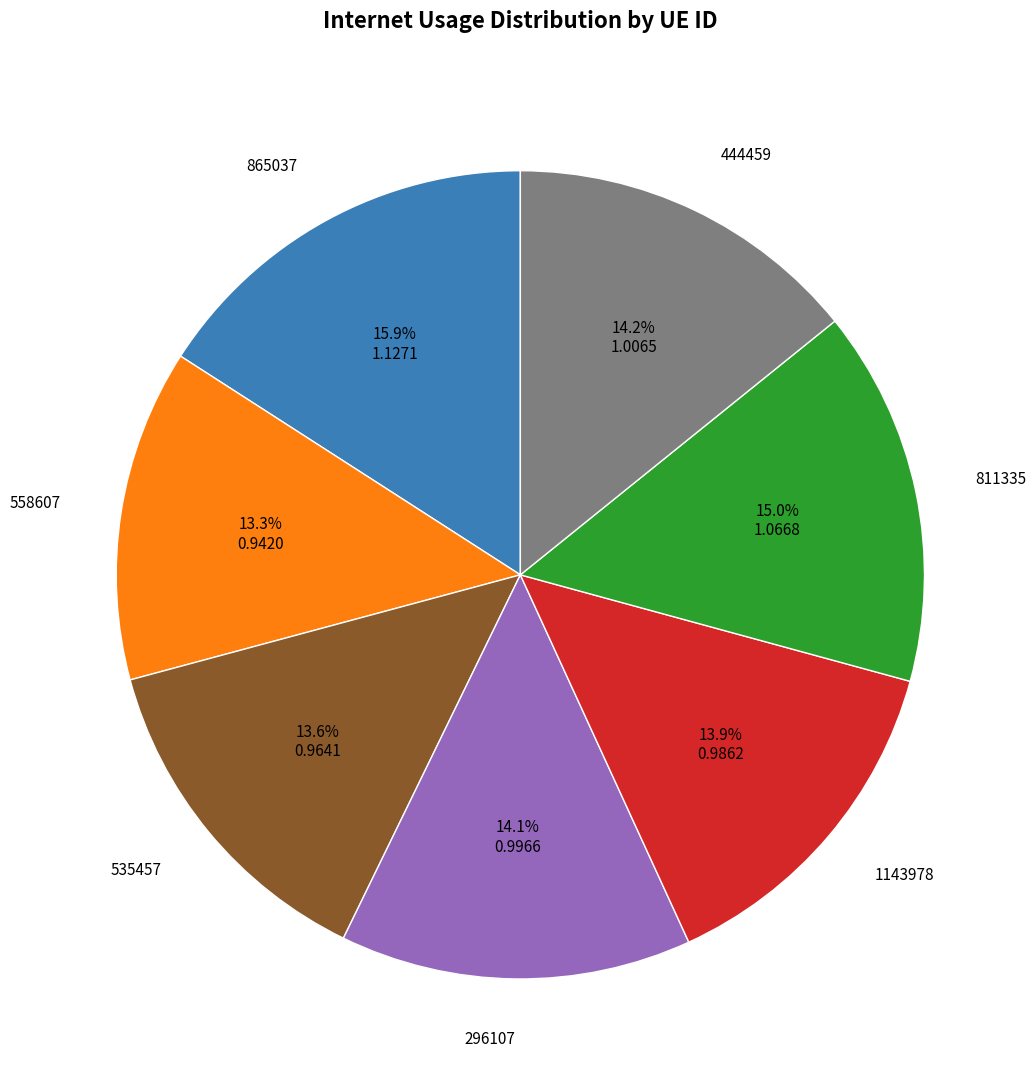

How many slices are in this pie chart?

7